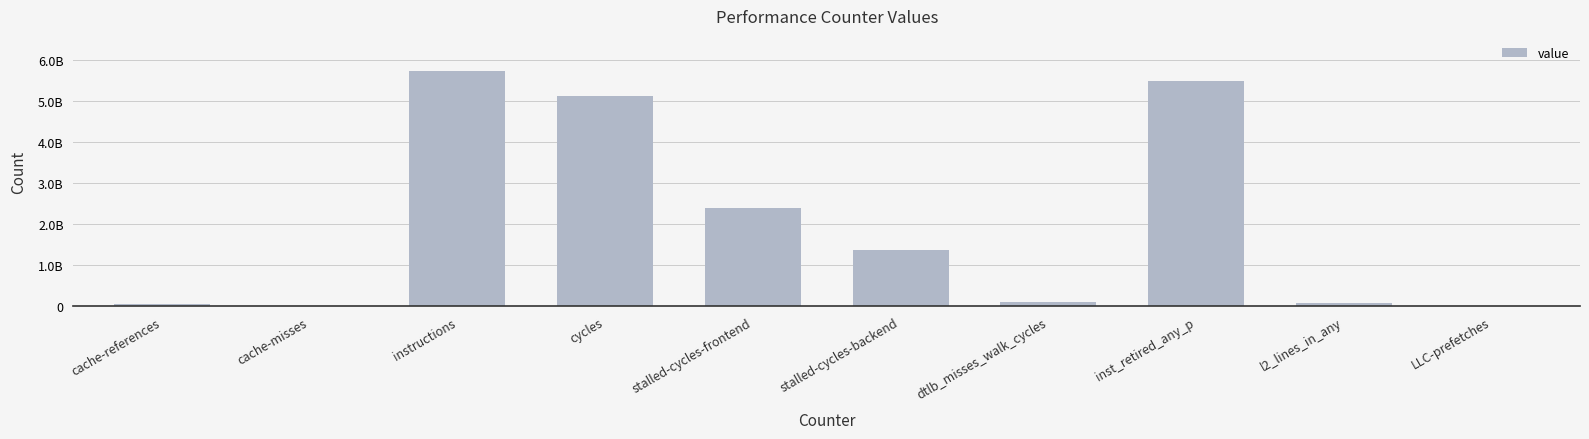

Where does the data first go above 1374303166?

instructions